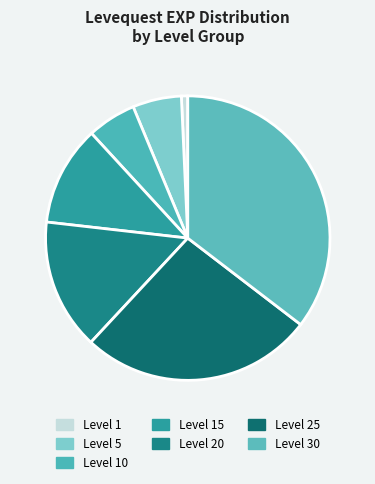

How many slices are in this pie chart?

7